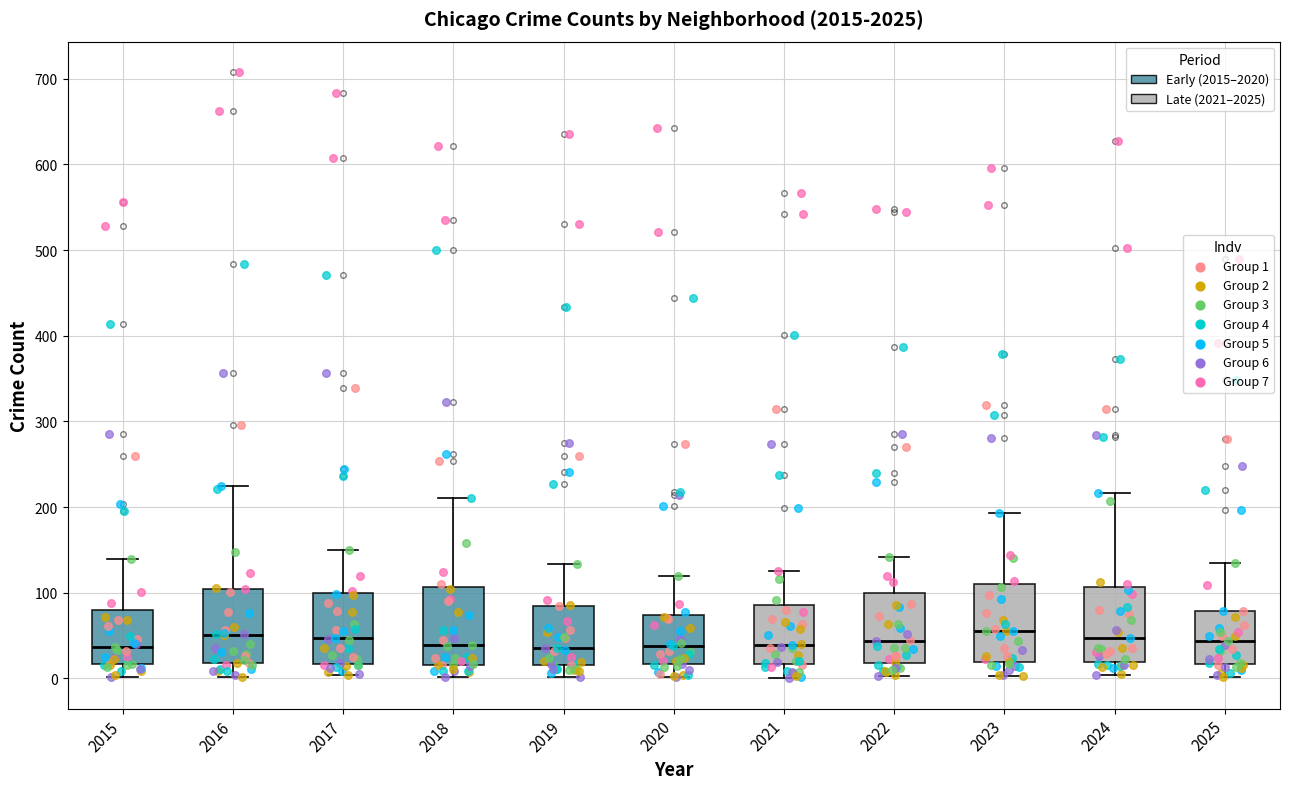

Reading left to right, transcribe this box plot: for each box, give where its median line is, the range the box spans, and where its two whiskers end, as read against the y-axis. The values are not printed on the chart, so give them approximately, as read against the axis.

2015: median 40, box 20 to 80, whiskers 0 to 140
2016: median 50, box 20 to 100, whiskers 0 to 230
2017: median 50, box 20 to 100, whiskers 0 to 150
2018: median 40, box 20 to 110, whiskers 0 to 210
2019: median 40, box 20 to 90, whiskers 0 to 130
2020: median 40, box 20 to 70, whiskers 0 to 120
2021: median 40, box 20 to 90, whiskers 0 to 130
2022: median 40, box 20 to 100, whiskers 0 to 140
2023: median 60, box 20 to 110, whiskers 0 to 190
2024: median 50, box 20 to 110, whiskers 0 to 220
2025: median 40, box 20 to 80, whiskers 0 to 140